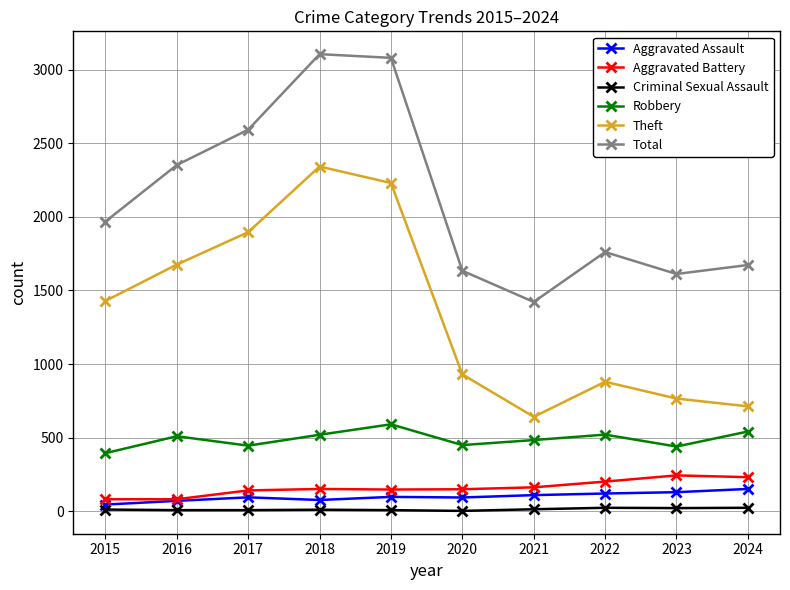

What is the average value of the Criminal Sexual Assault series?

13